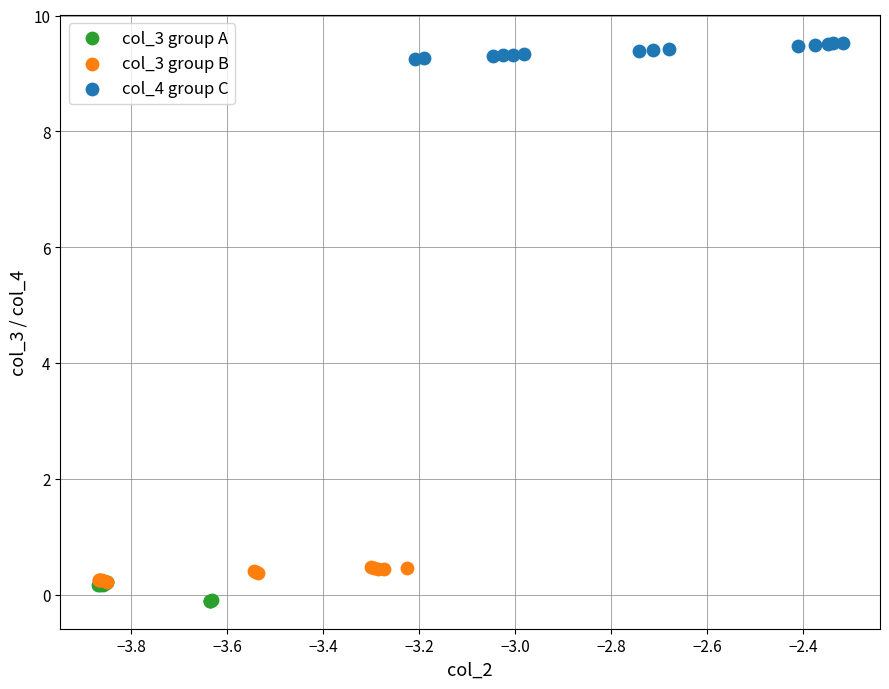

Which series contains the highest Y value?

col_4 group C